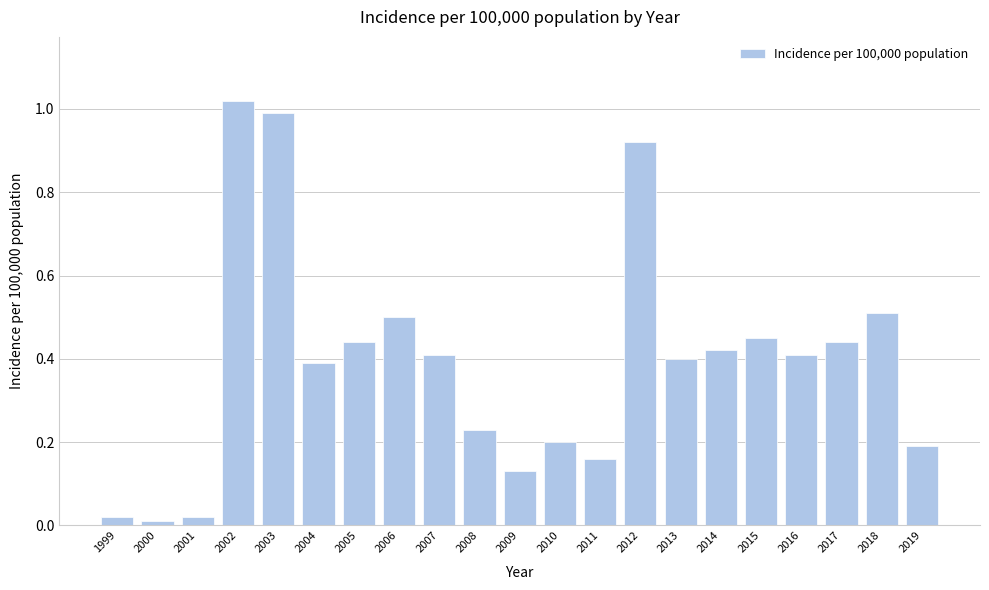

What is the difference between the values at 2005 and 2011?

0.3